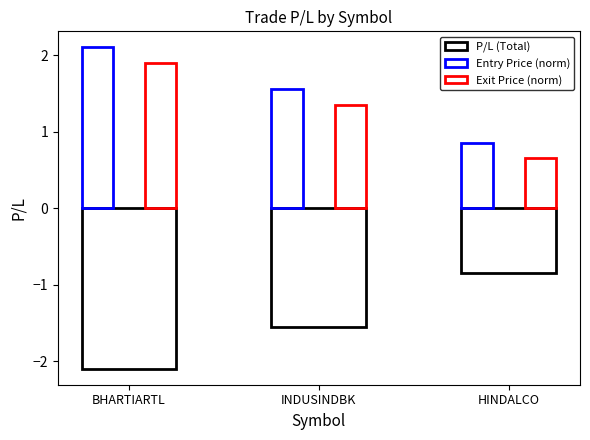

At how many categories does at least one series exceed -1?

3